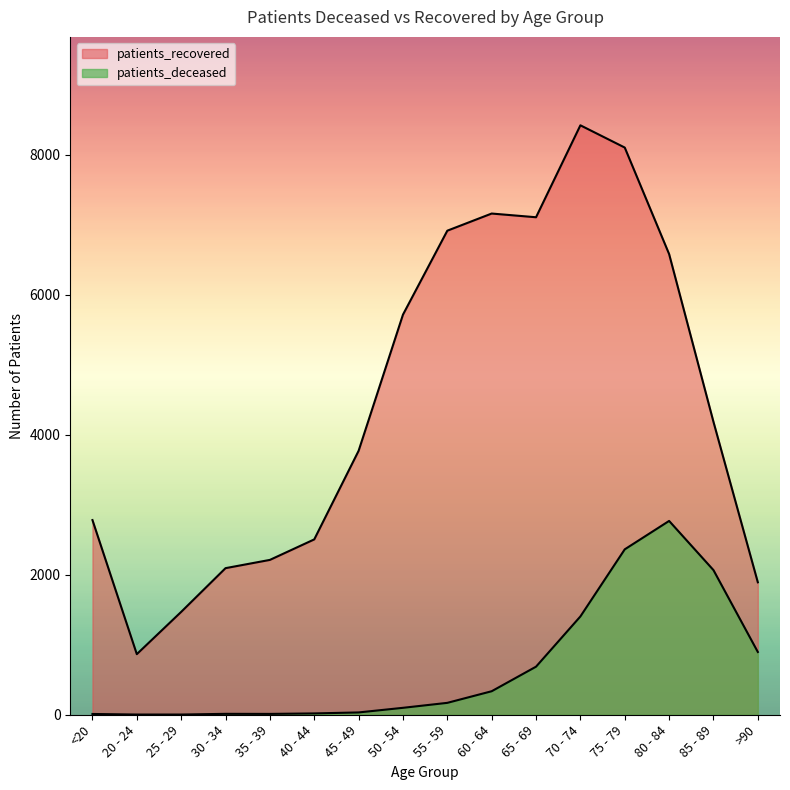

Reading left to right, what are all the values shown in this chart?

patients_deceased: <20=11	20 - 24=3	25 - 29=3	30 - 34=13	35 - 39=12	40 - 44=19	45 - 49=33	50 - 54=99	55 - 59=170	60 - 64=336	65 - 69=687	70 - 74=1405	75 - 79=2364	80 - 84=2770	85 - 89=2067	>90=897
patients_recovered: <20=2782	20 - 24=866	25 - 29=1470	30 - 34=2095	35 - 39=2213	40 - 44=2506	45 - 49=3772	50 - 54=5718	55 - 59=6918	60 - 64=7163	65 - 69=7110	70 - 74=8424	75 - 79=8106	80 - 84=6584	85 - 89=4186	>90=1893